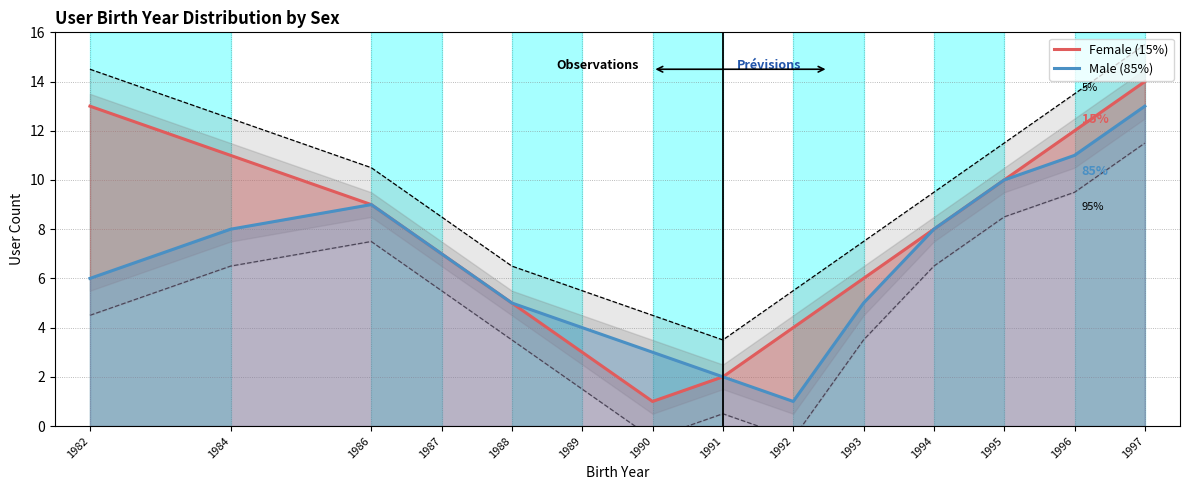

Is the value of Female (15%) at 1991 greater than the value of Male (85%) at 1995?

No